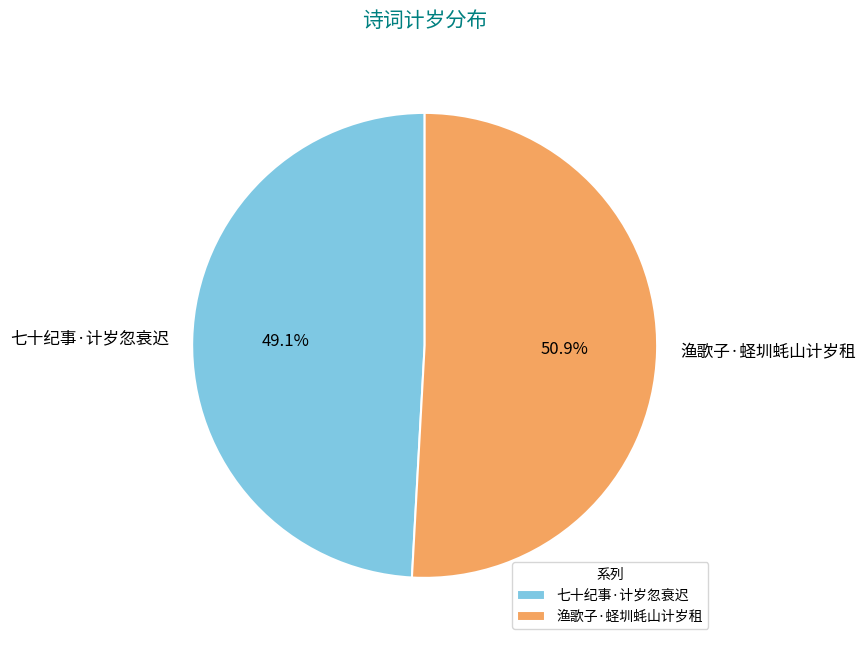

Approximately how many times larger is the value at 渔歌子·蛏圳蚝山计岁租 compared to 七十纪事·计岁忽衰迟?

1.0